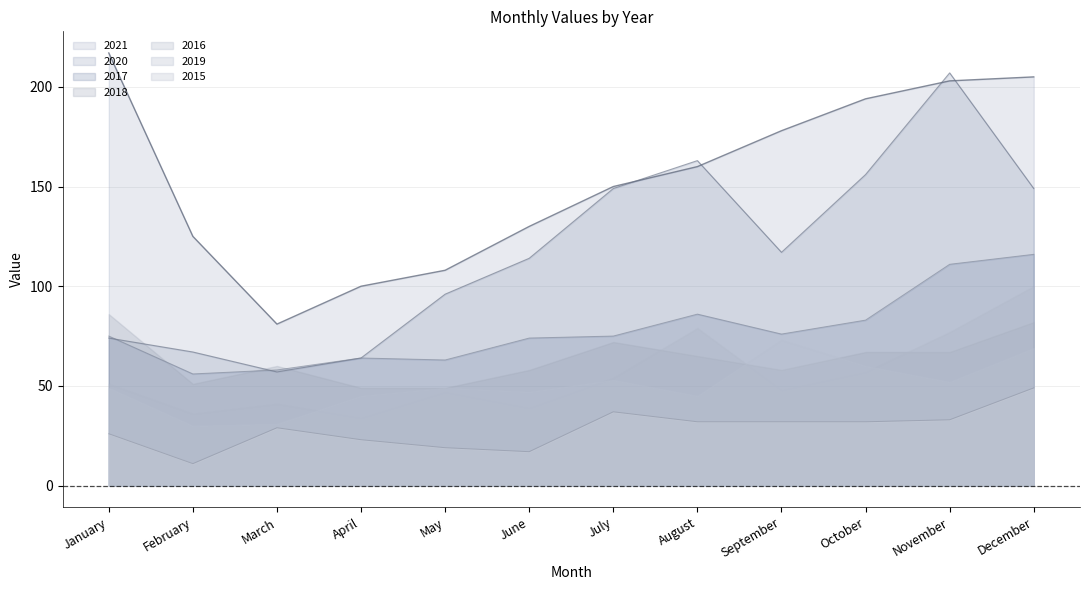

True or false: 2021 has more than 2 interior local peaks.

False